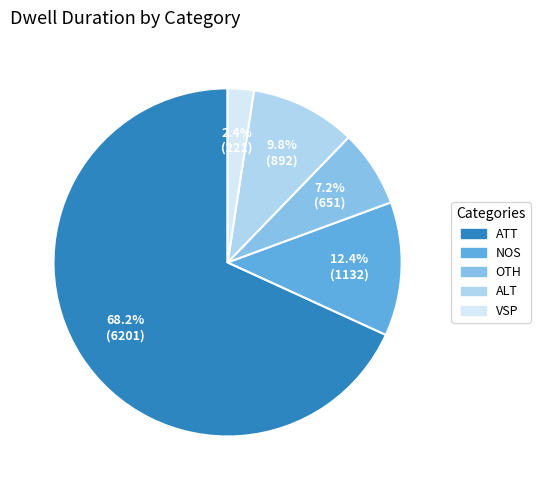

Is there any slice that represents more than half of the pie?

Yes